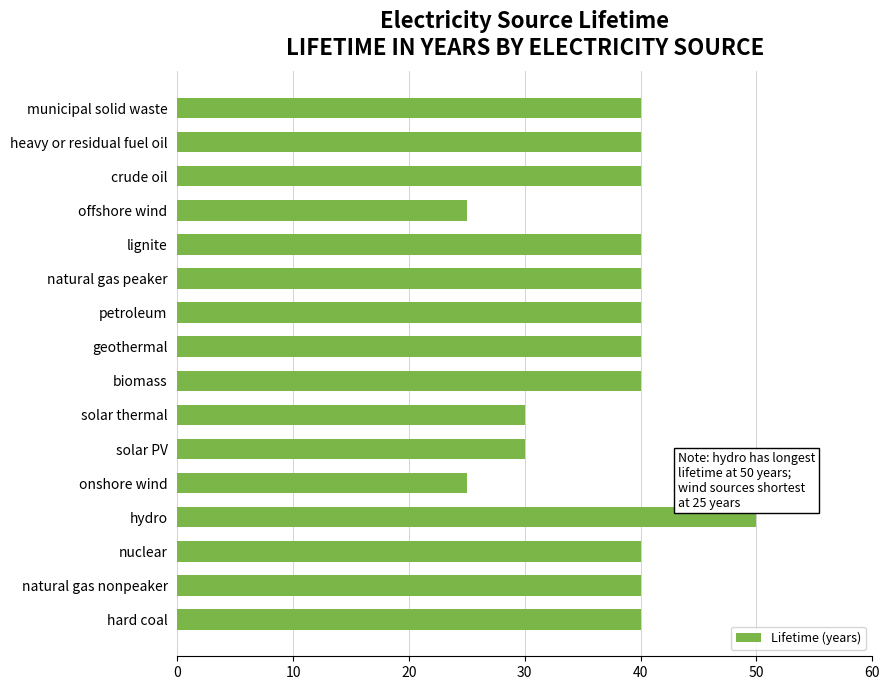

What is the greatest value displayed?

50